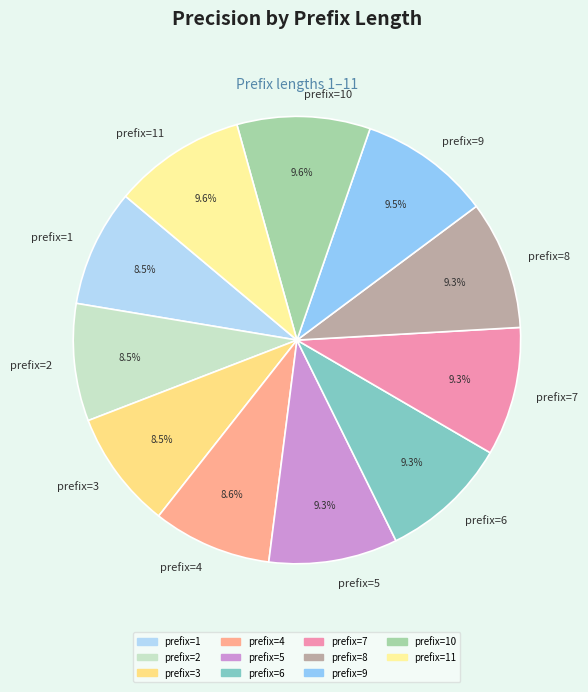

To the nearest percent, what is the average slice percentage?

9%